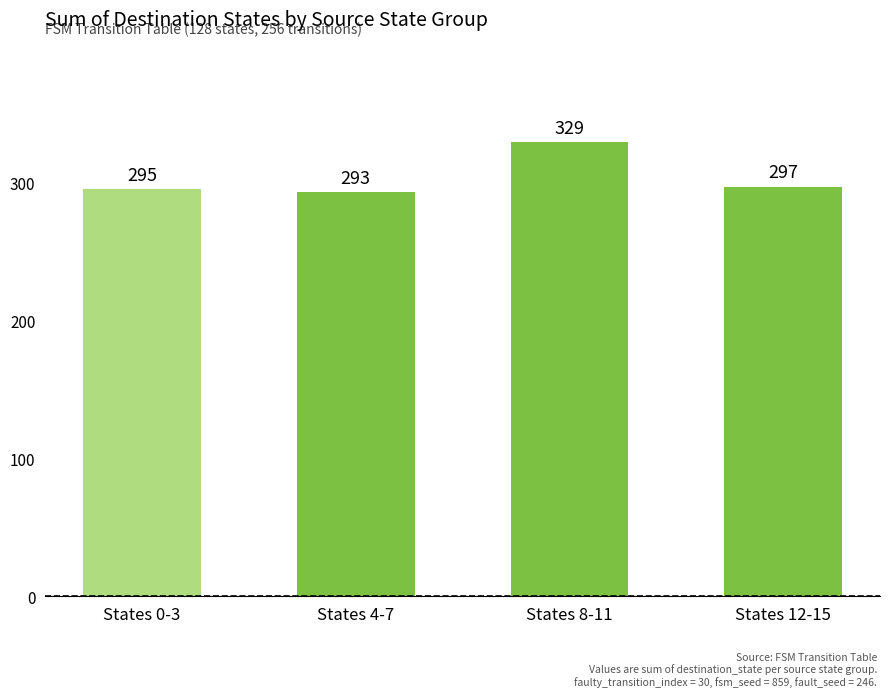

Which label corresponds to the smallest value in the chart?

States 4-7